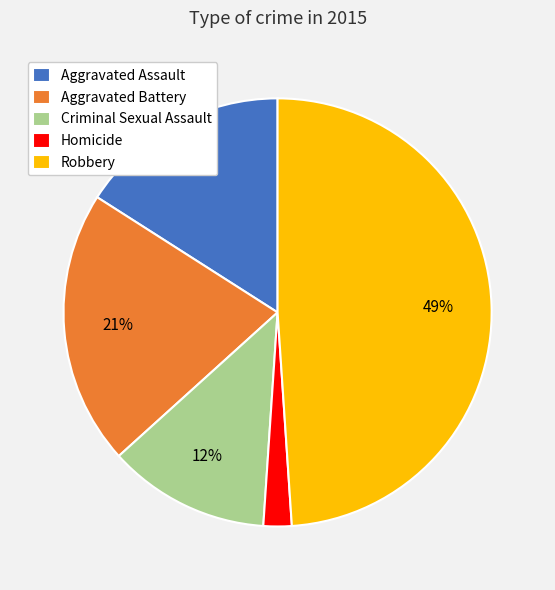

How many slices are in this pie chart?

5